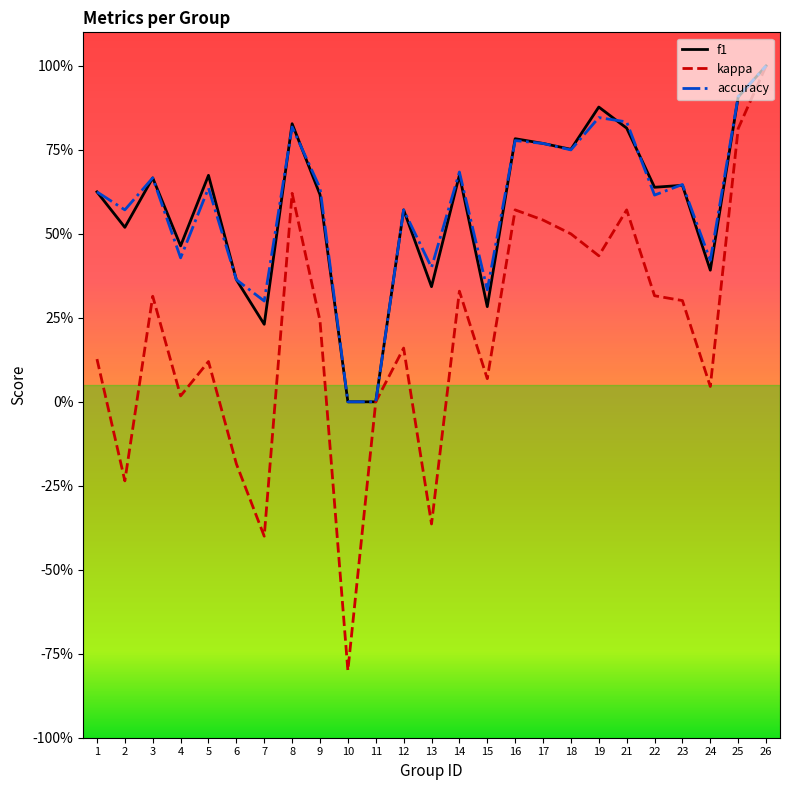

Is it true that f1 equals 0.3 at 23?

False